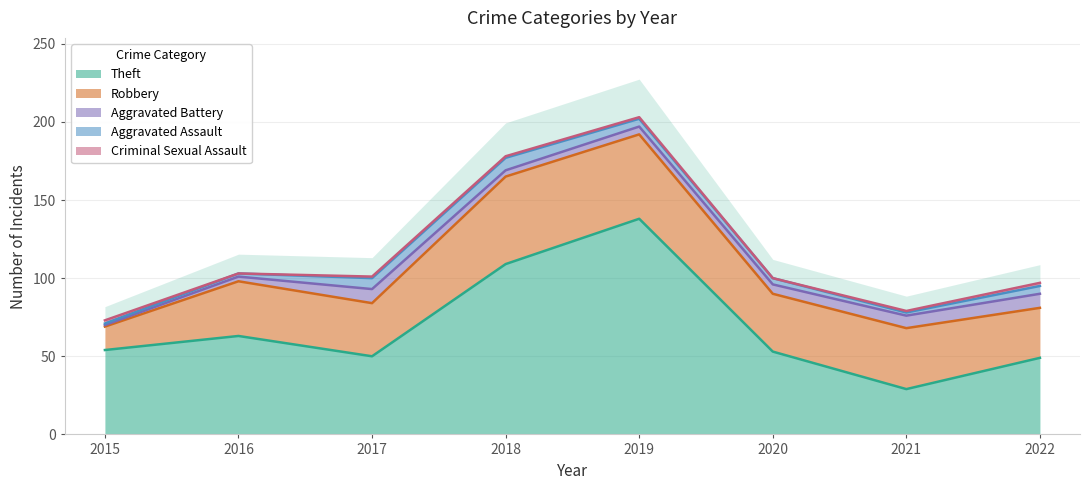

Is the value of Aggravated Battery at 2021 greater than the value of Criminal Sexual Assault at 2015?

Yes